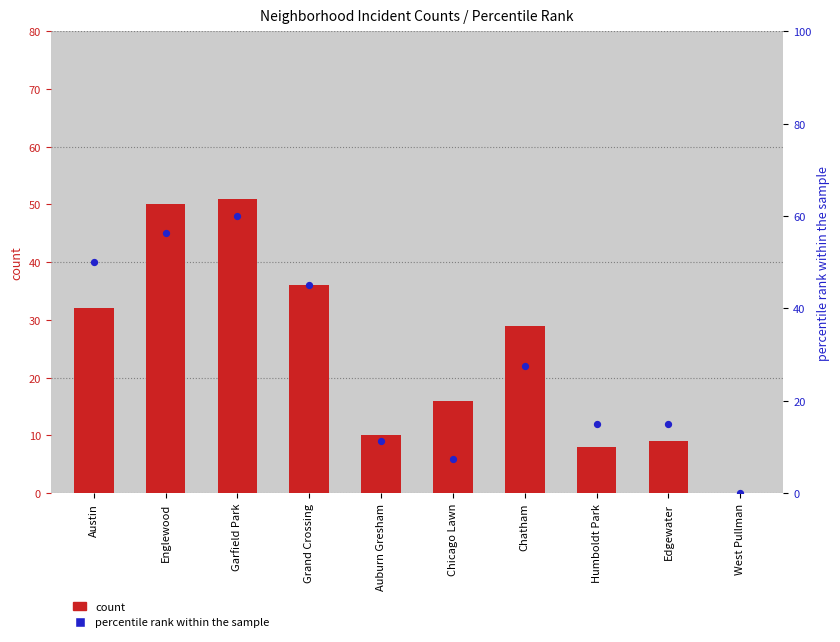

Is the value of count at Grand Crossing greater than the value of percentile rank within the sample at West Pullman?

Yes